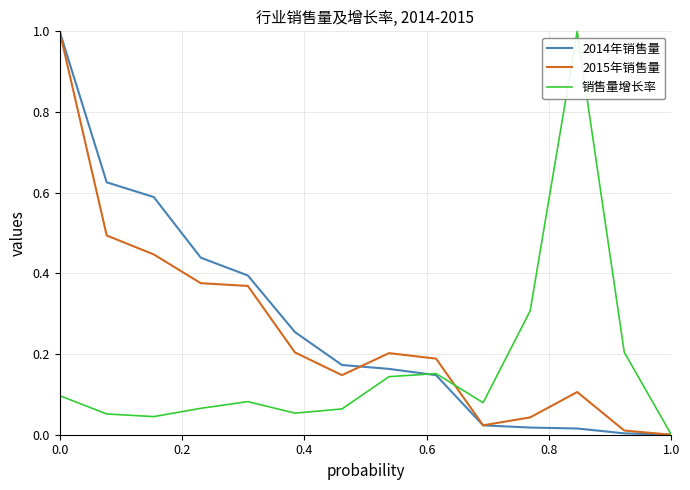

What is the greatest value displayed?

1.0